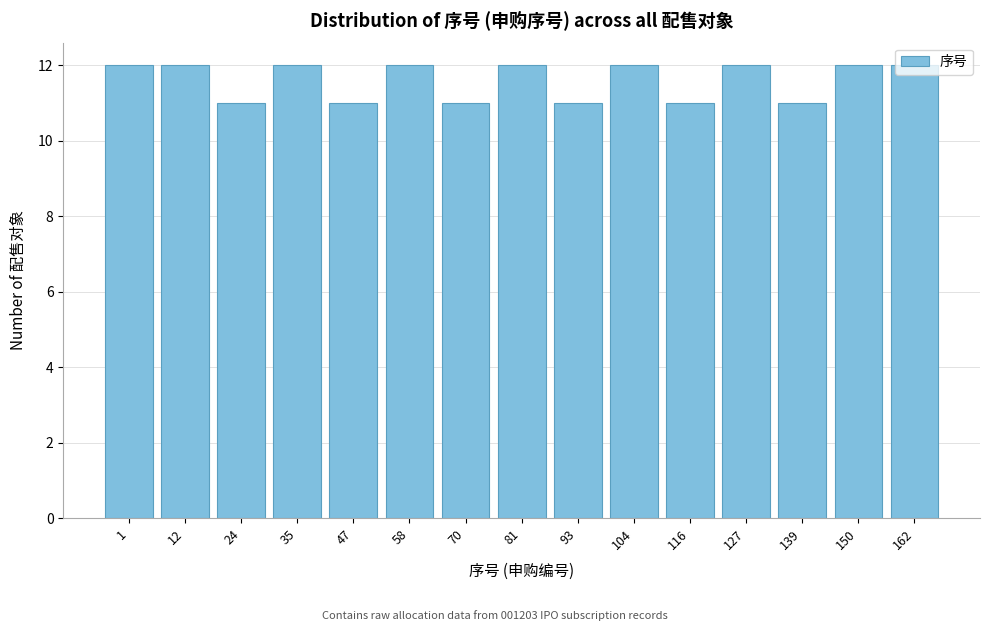

What is the value of the 15th bar from the left?

12